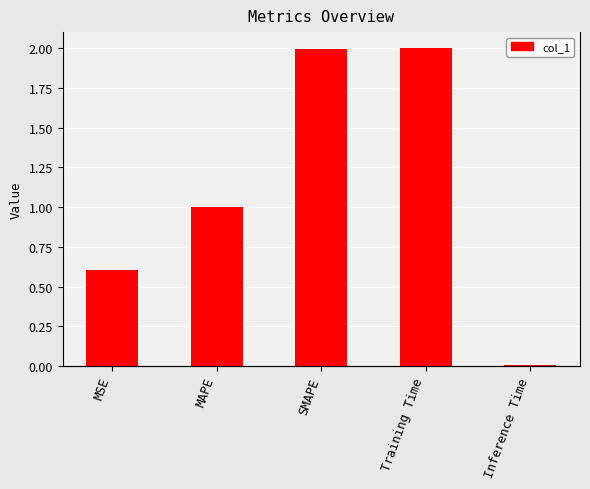

The value at MSE is 0.6. True or false?

True